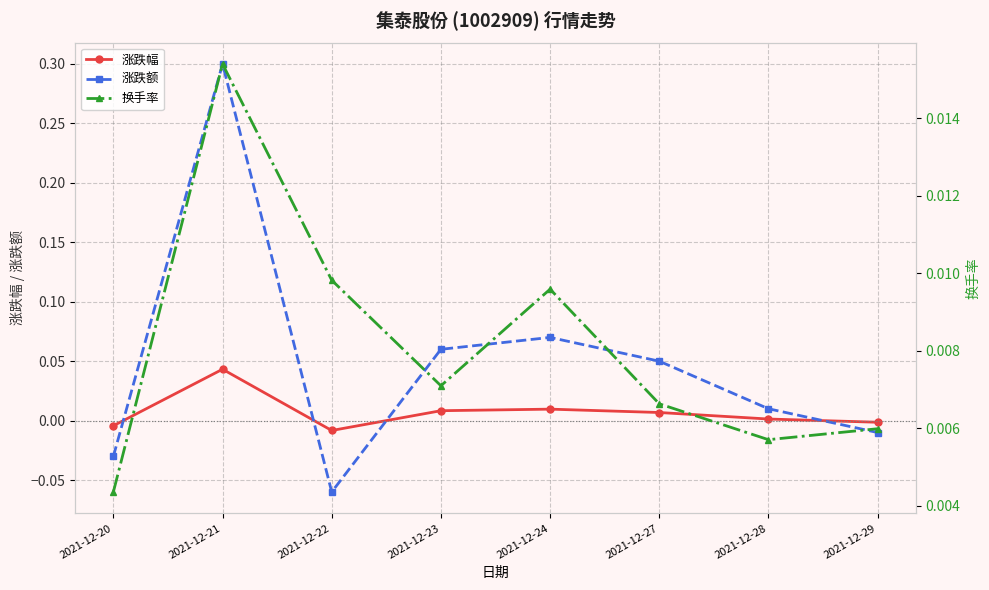

How many data points does each series have?

8